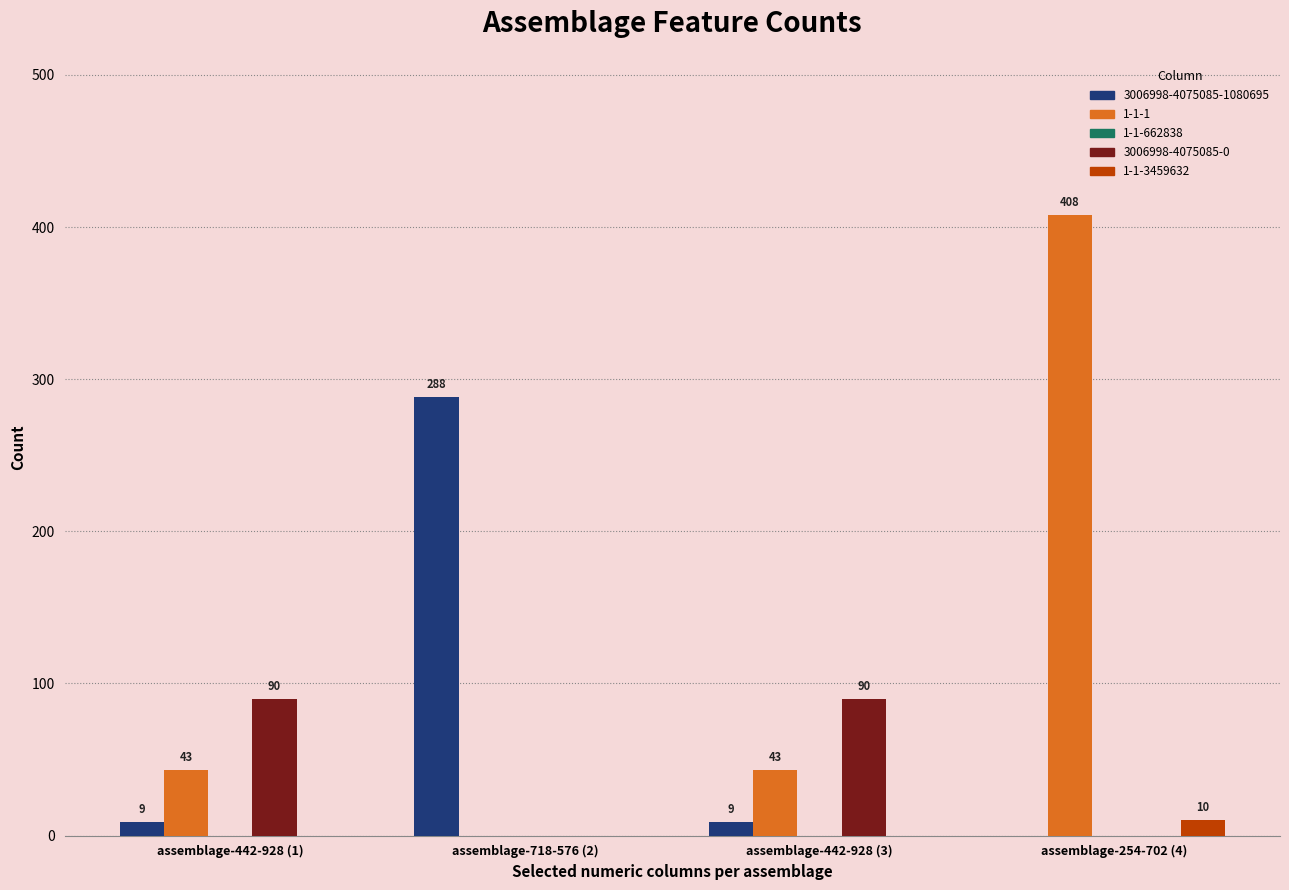

Which series has the largest total across all categories?

1-1-1